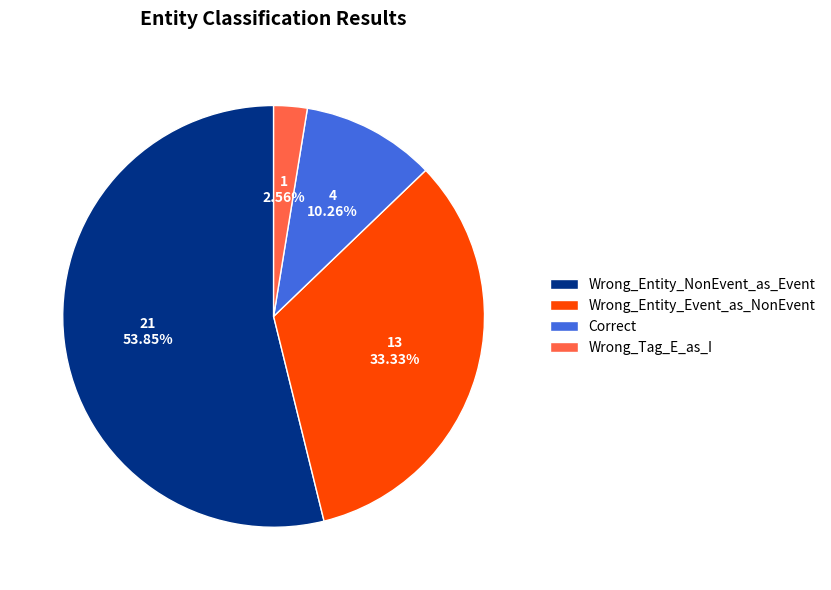

To the nearest percent, what percentage of the pie is Wrong_Tag_E_as_I?

3%